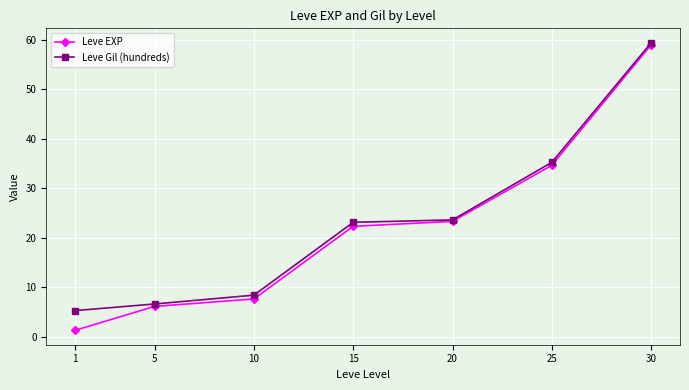

Reading left to right, transcribe all the data shown in this chart.

Leve EXP: 1.3	6.2	7.7	22.3	23.3	34.7	59.0
Leve Gil (hundreds): 5.3	6.7	8.4	23.1	23.6	35.3	59.4